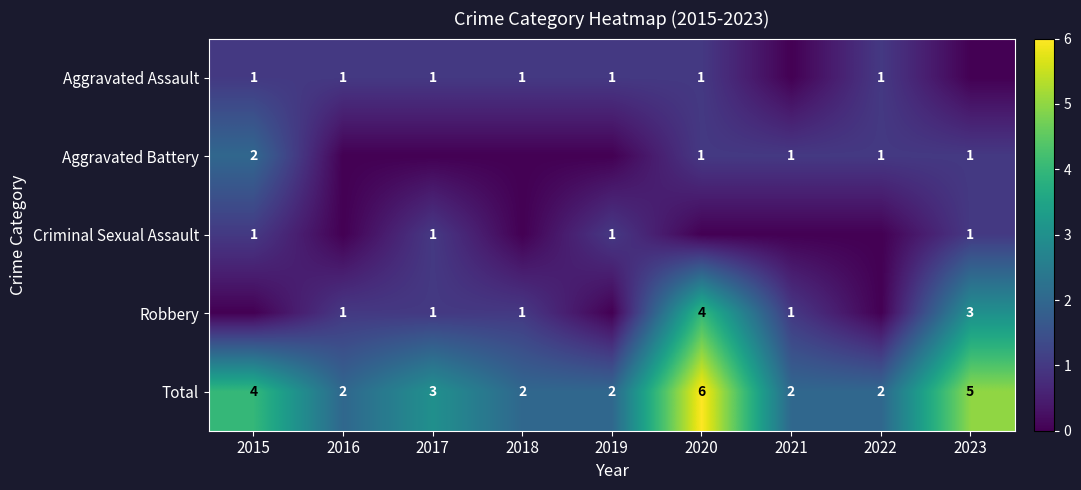

How many data points does each series have?

9